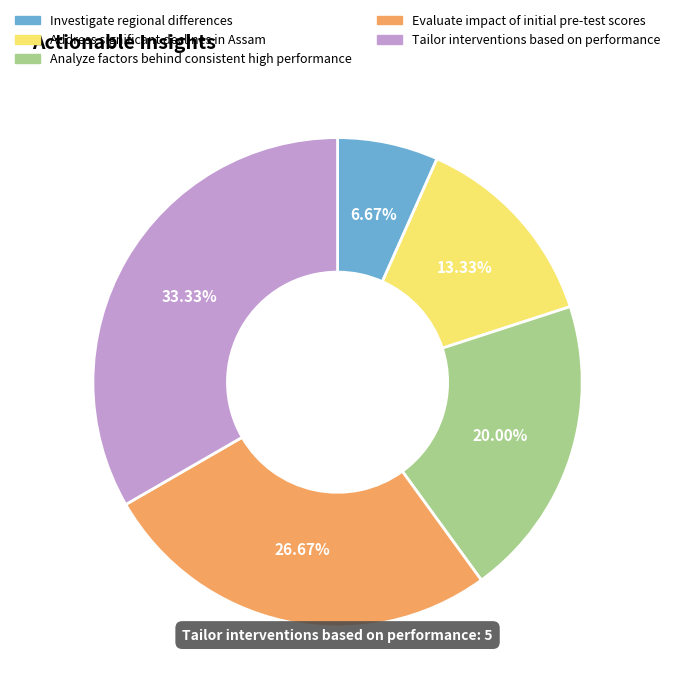

Do Evaluate impact of initial pre-test scores and Investigate regional differences together represent more than half of the pie?

No